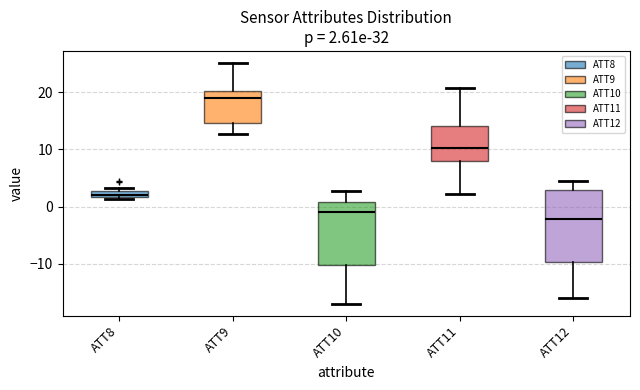

Which box has the highest median line?

ATT9